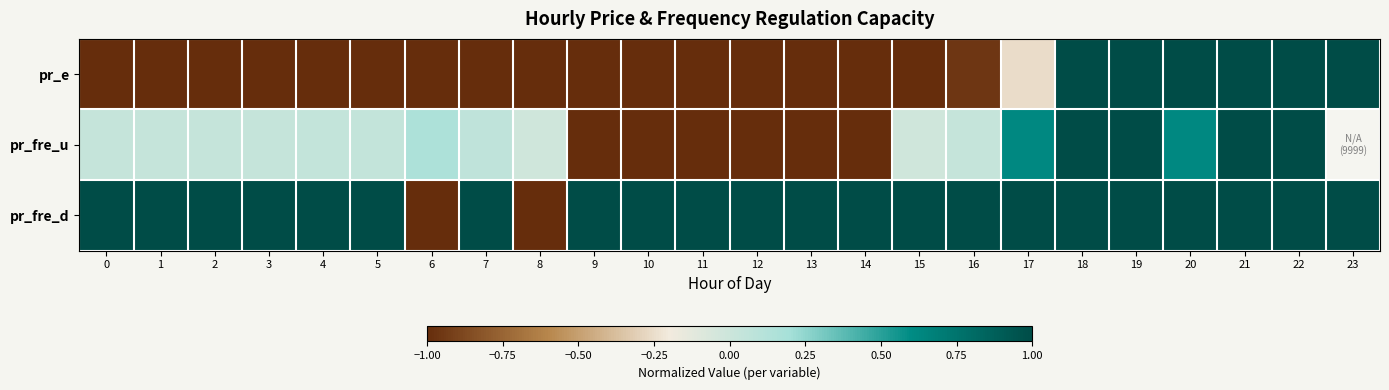

What is the highest value of the pr_e series?

1.0